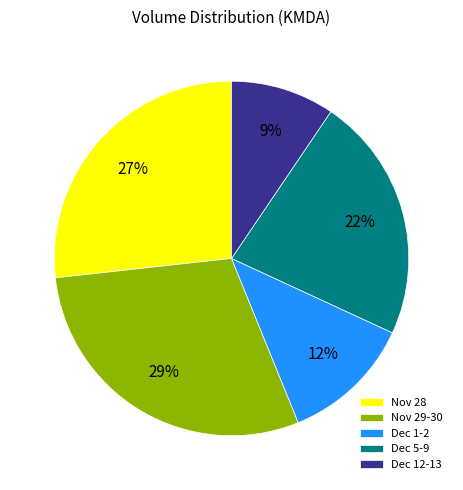

What percentage is the Dec 1-2 slice, to the nearest percent?

12%